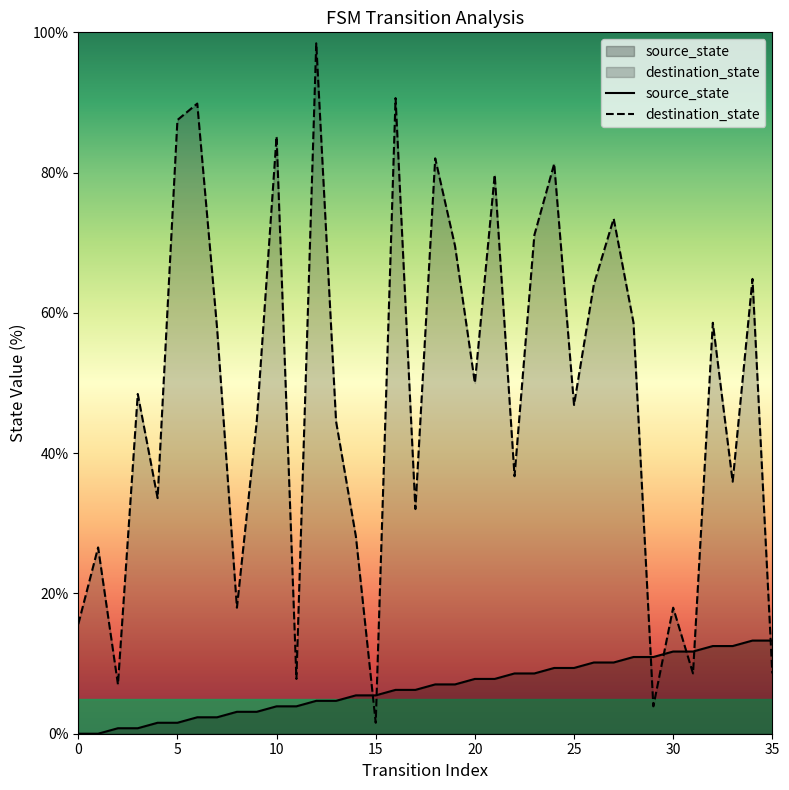

Between which two adjacent categories do destination_state and source_state first intersect?

14 and 15